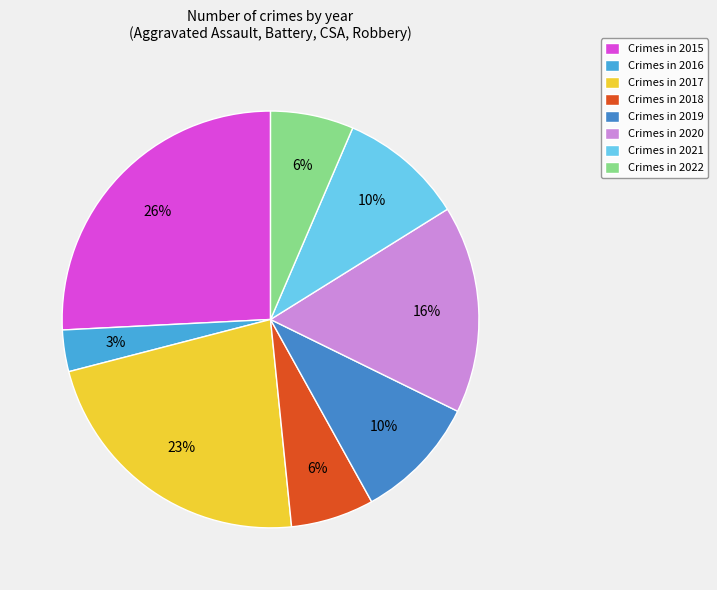

Rank the categories by value from highest to lowest.

2015, 2017, 2020, 2019, 2021, 2018, 2022, 2016